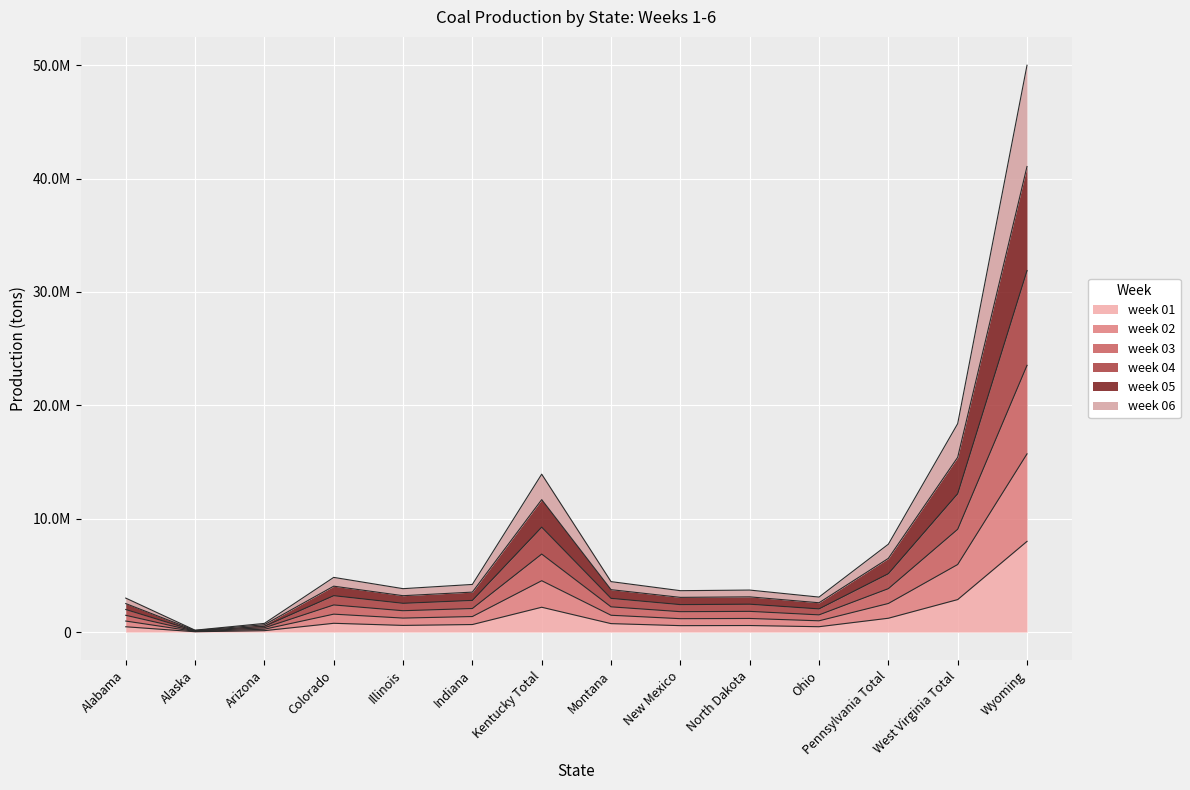

How many distinct data groups are displayed?

6